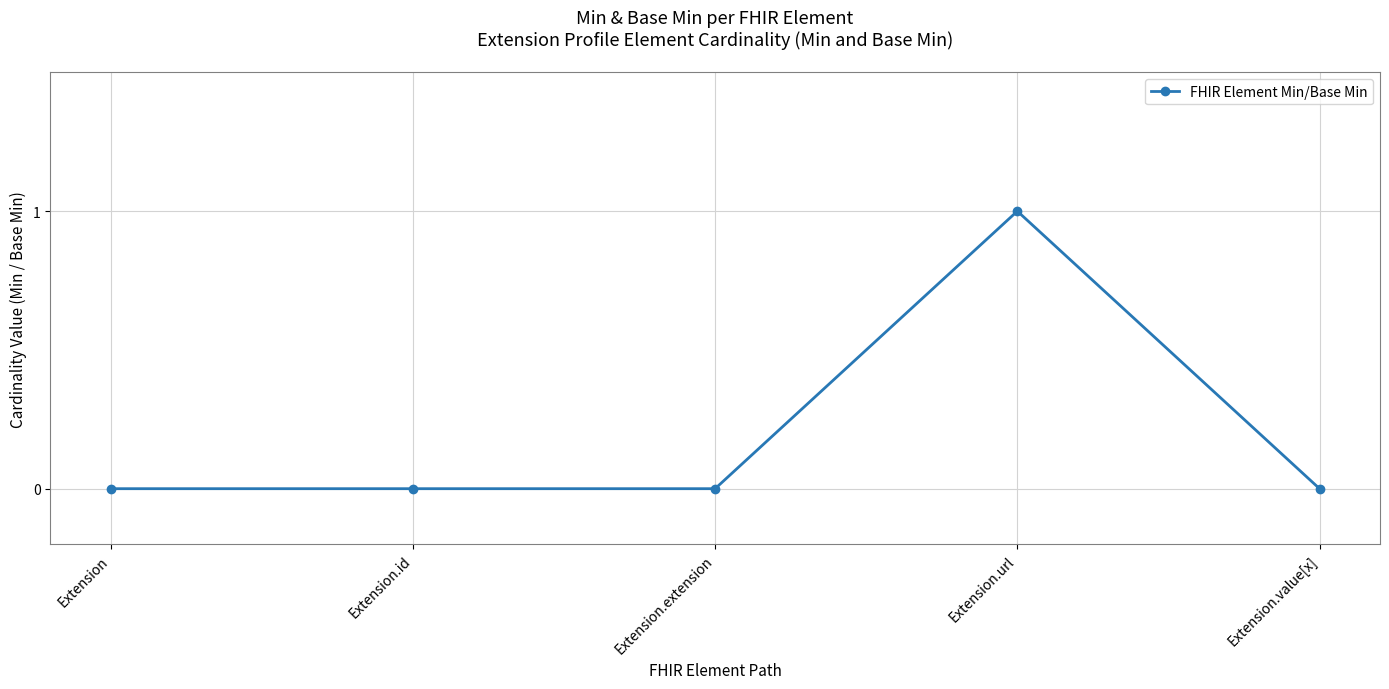

What is the label of the 5th point from the right?

Extension